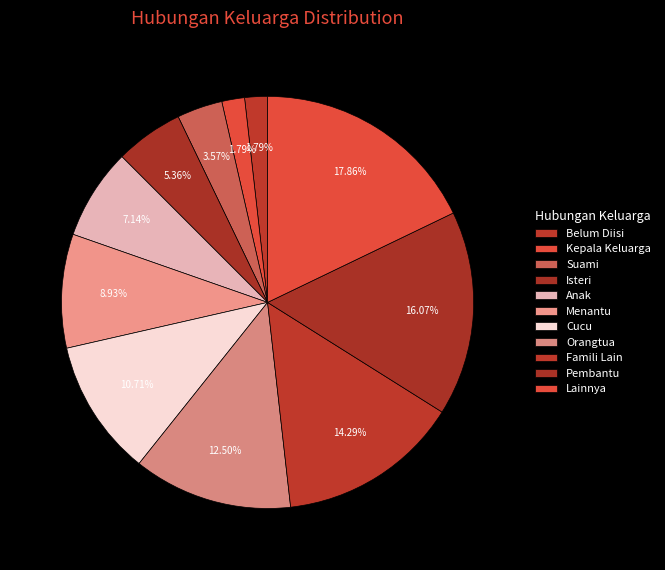

Combined, what portion of the pie is Cucu and Menantu?

19.6%